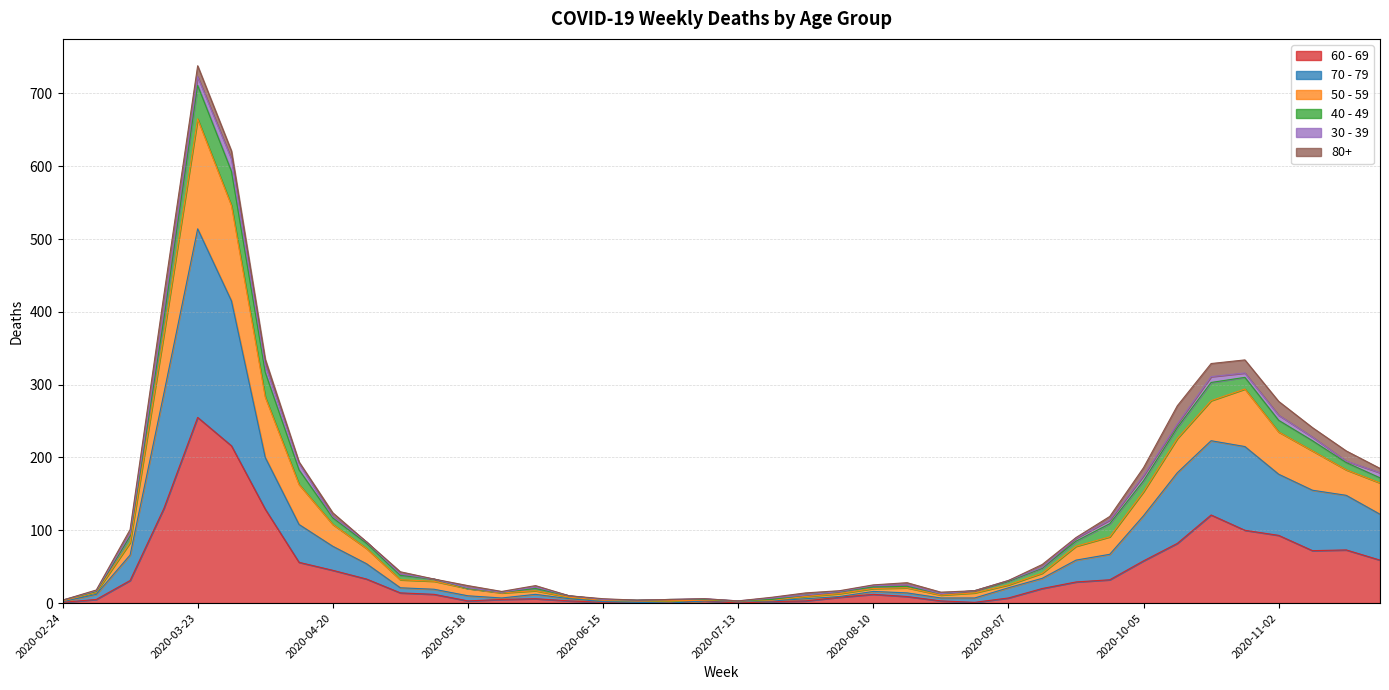

True or false: 60 - 69 has a value of 5 at 2020-07-27.

False